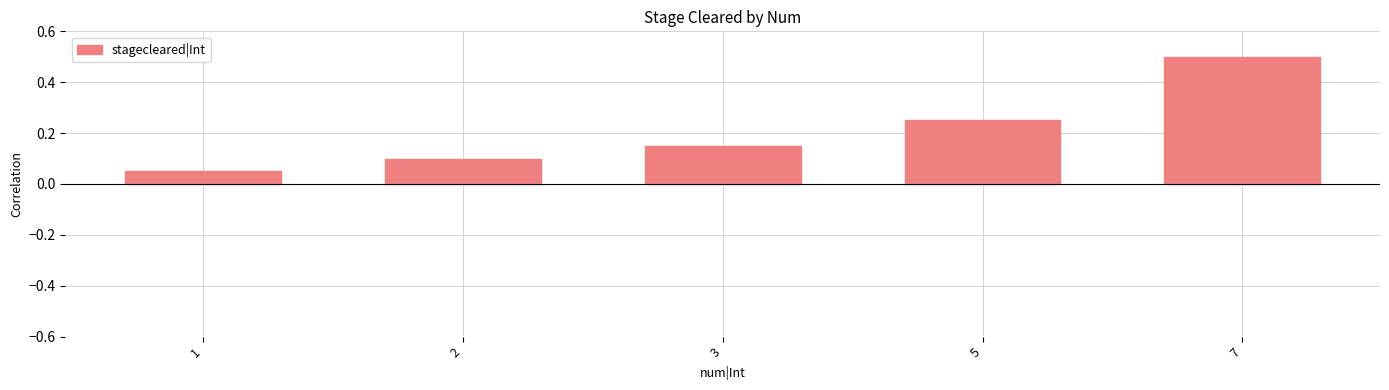

Is it true that the value at 2 is 0.1?

True